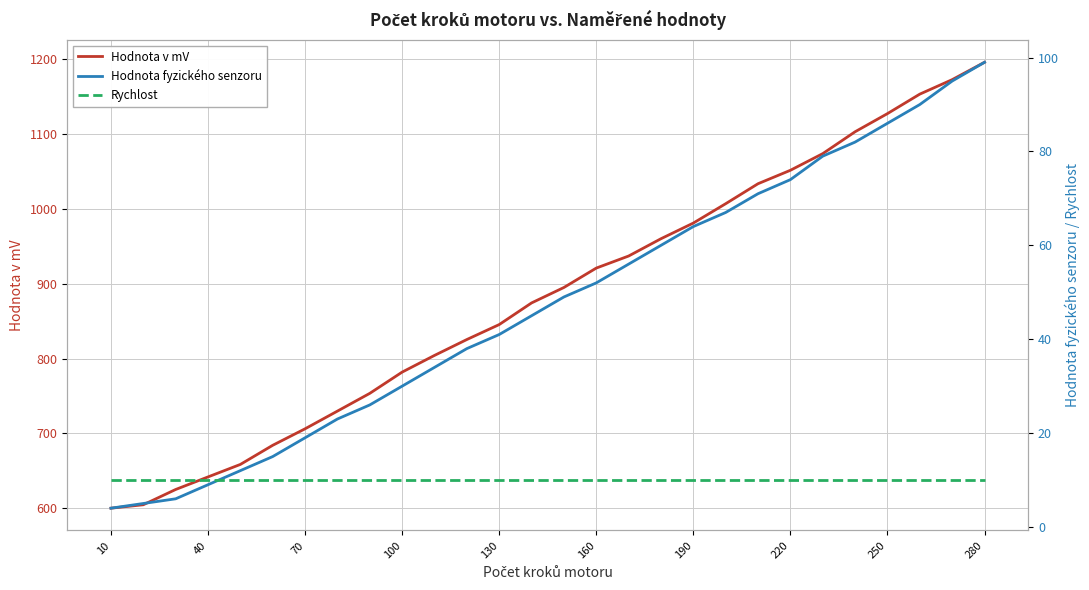

Which category has the highest value in the Hodnota v mV series?

280